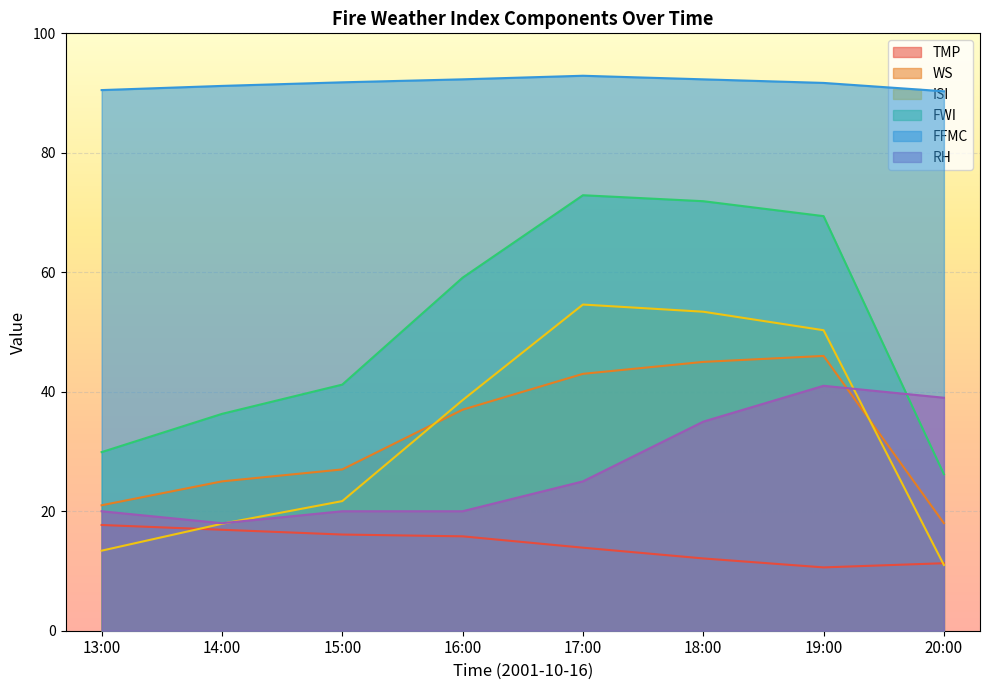

True or false: ISI and TMP intersect in this chart.

True